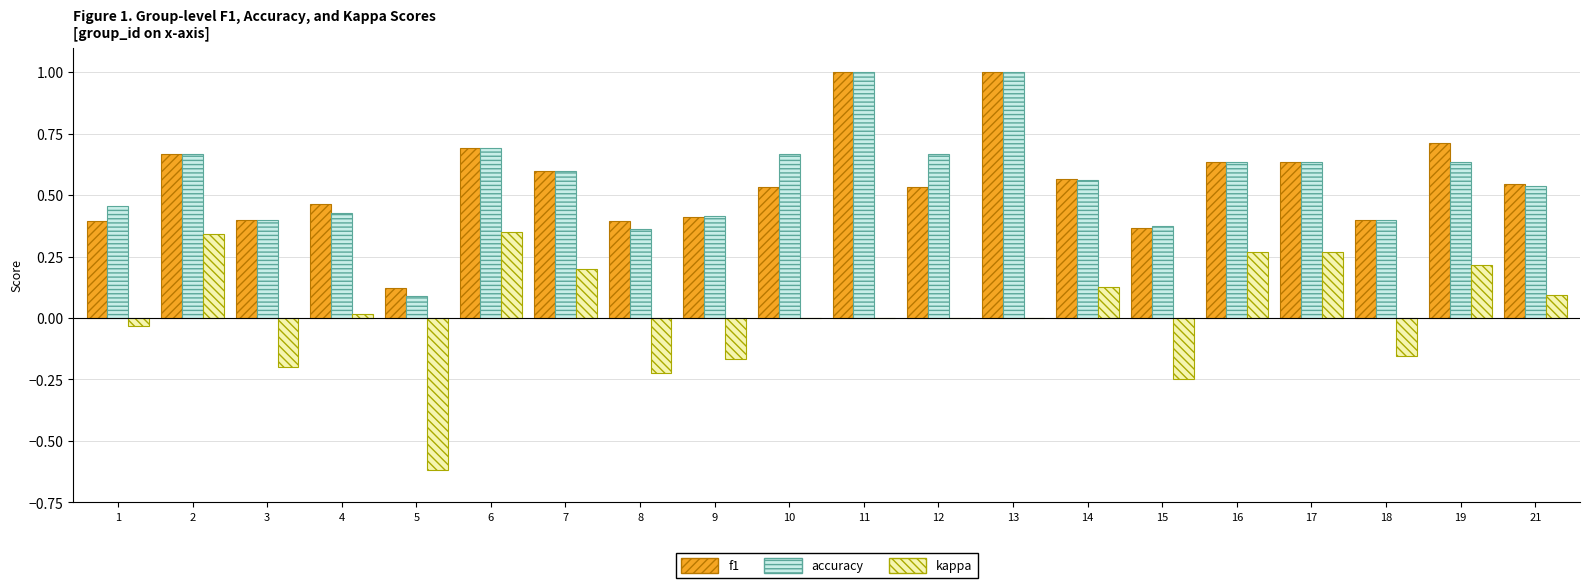

What is the spread (max minus min) of values at 11?

1.0